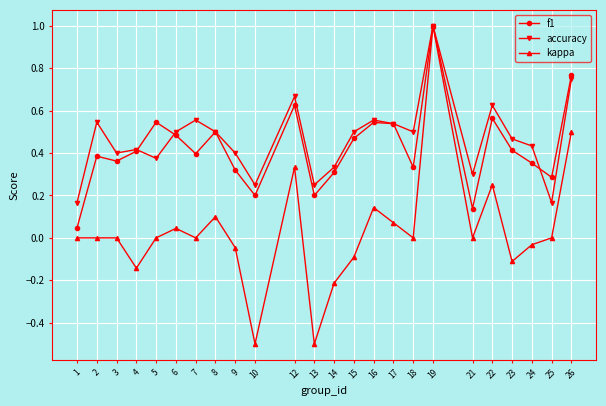

True or false: f1 has a value of 0.3 at 15.

False